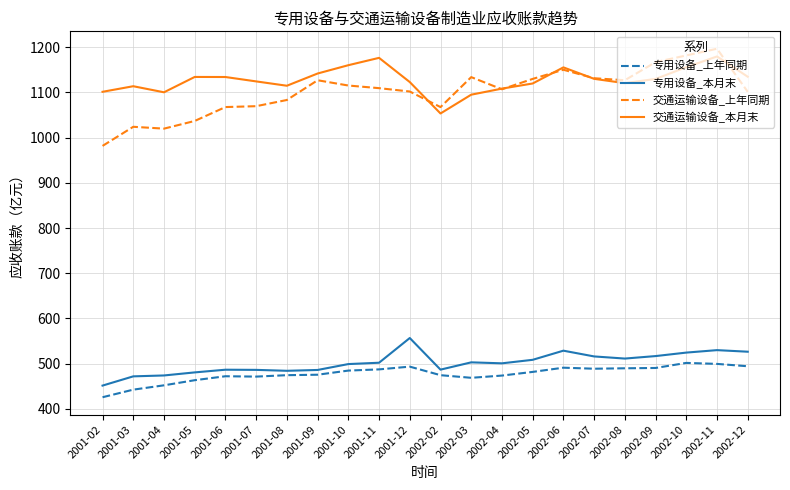

At which category is the sum across all series the highest?

2002-11